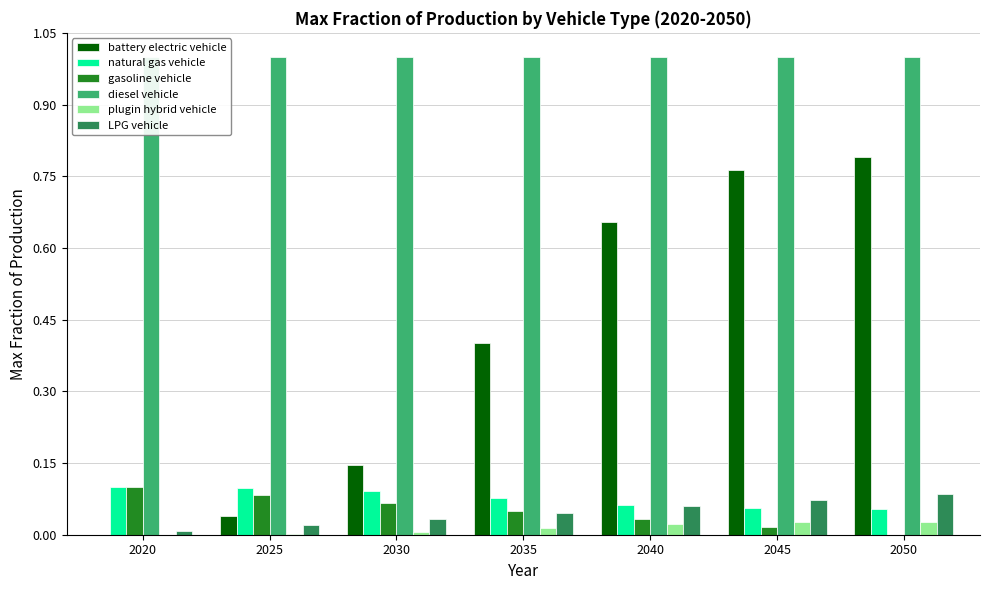

Which has a higher value, 2045 or 2035?

2045